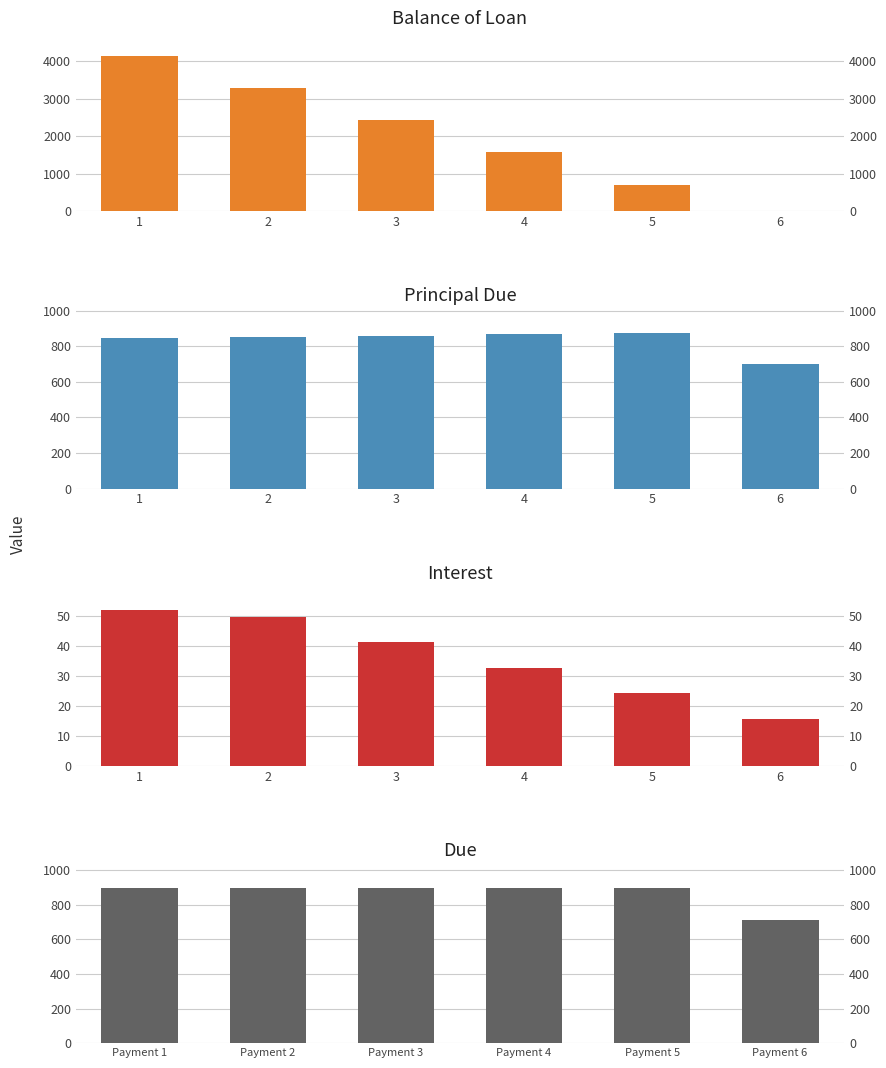

What is the sum of all Balance of Loan values?

12170.6